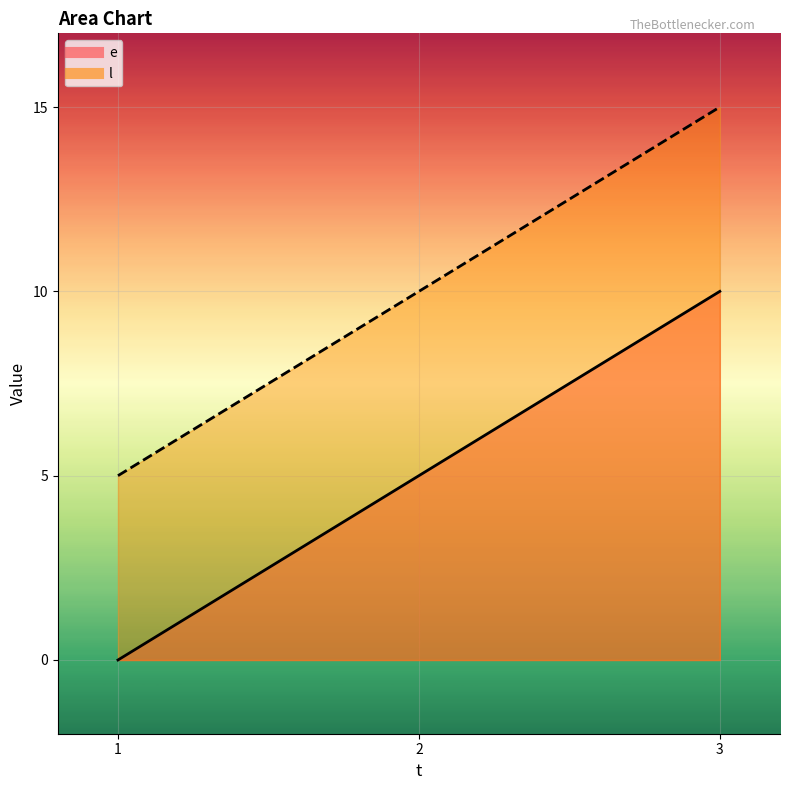

Which category has the highest value across all series?

3